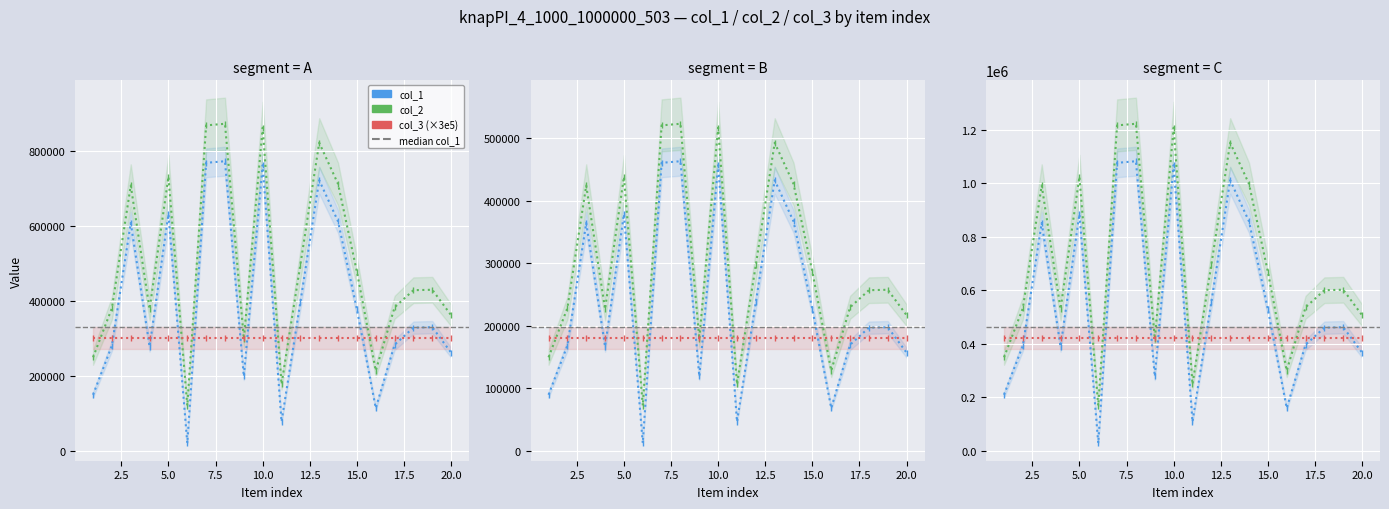

True or false: col_1 has a value of 700561.7 at 15.

False